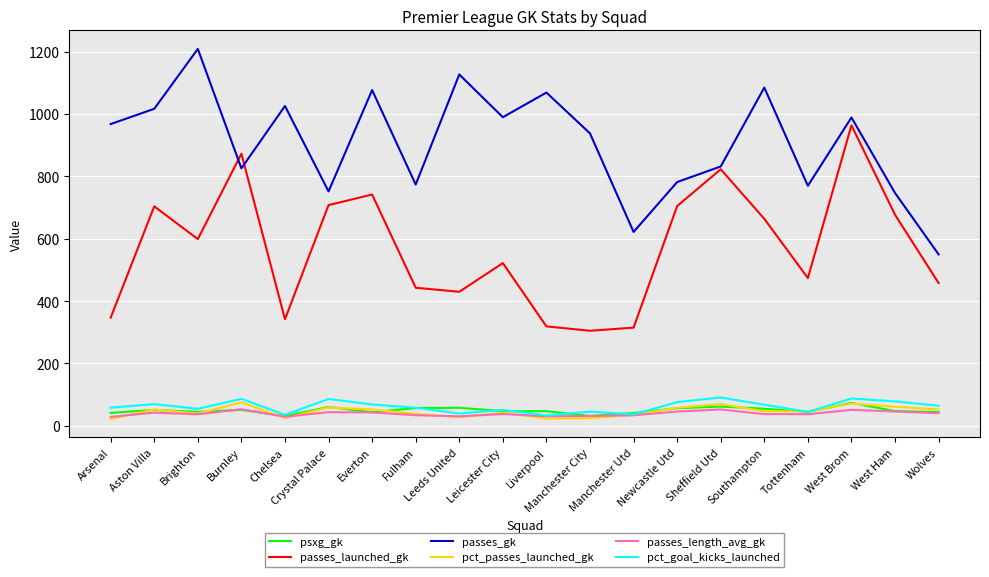

What is the difference between the passes_launched_gk values at Crystal Palace and Liverpool?

389.0